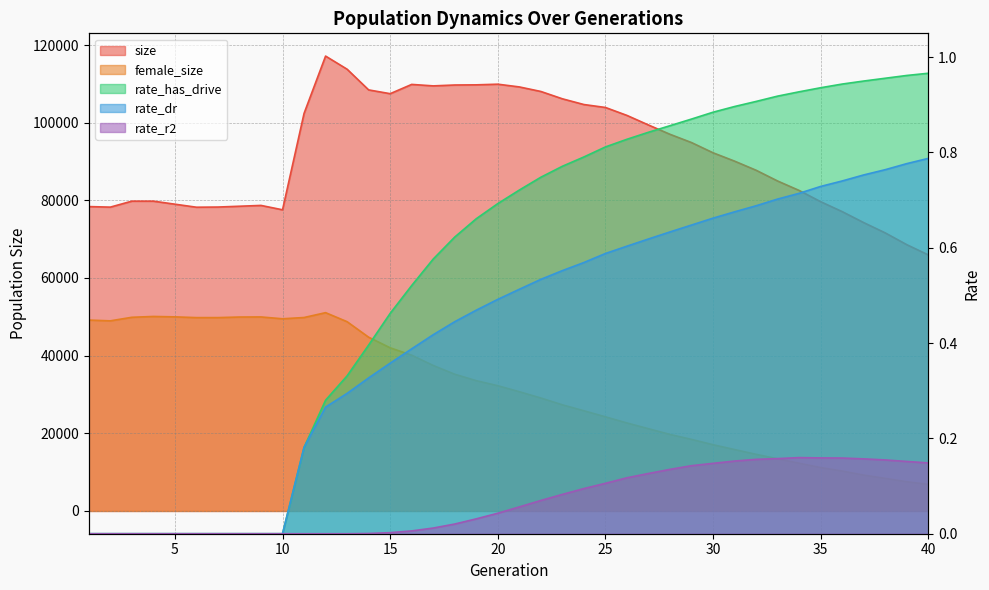

The value of rate_r2 at 22 is 0.1. True or false?

True